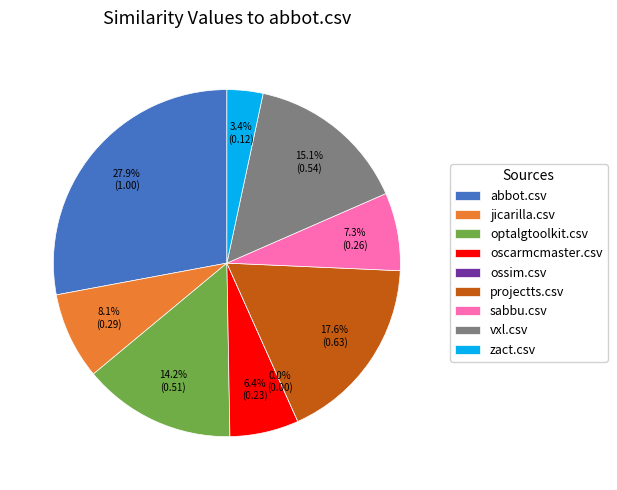

How many segments does this pie chart have?

9